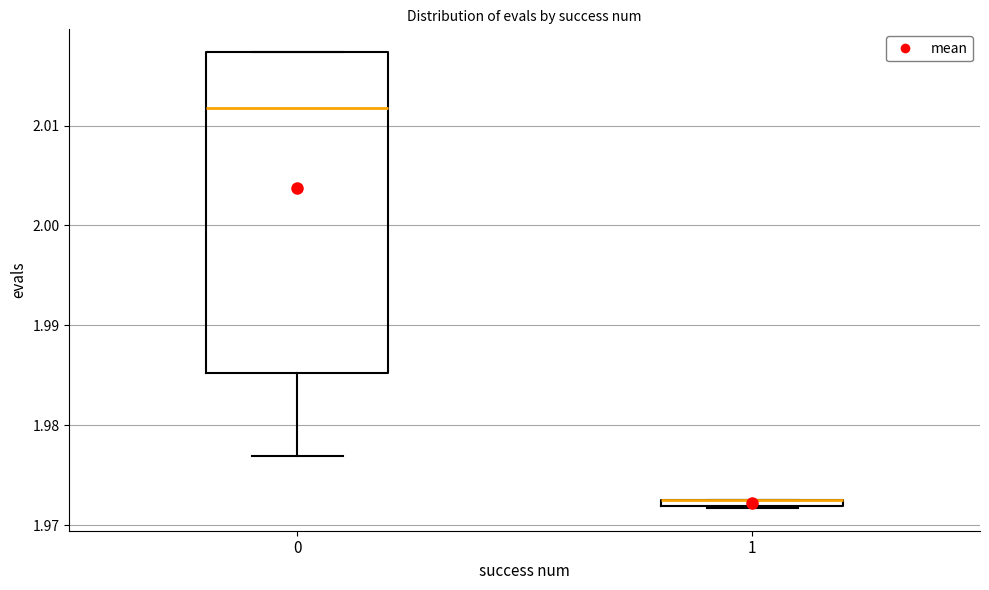

Where is the lower edge of the box at x = 1 on the y-axis? The values are not printed on the chart, so give them approximately, as read against the axis.

1.972